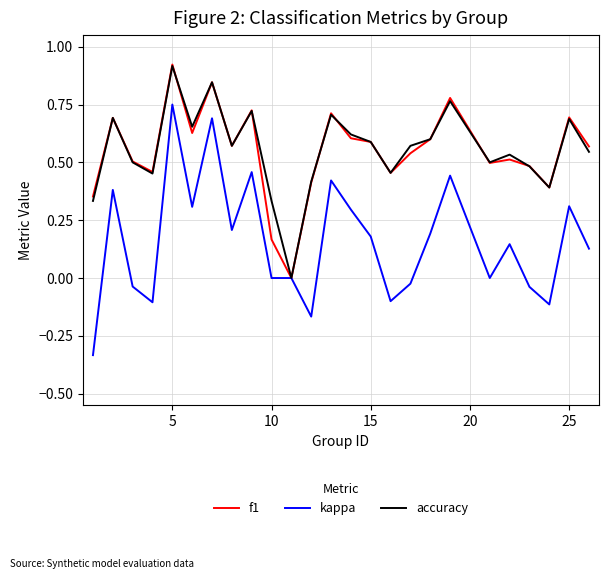

Which series has the widest spread of values?

kappa